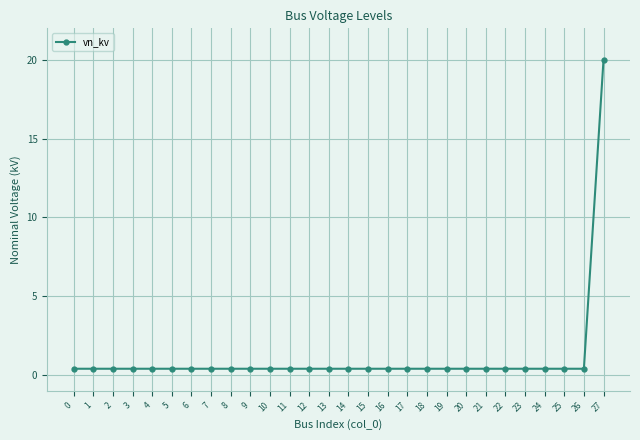

Does the chart have visible grid lines?

Yes